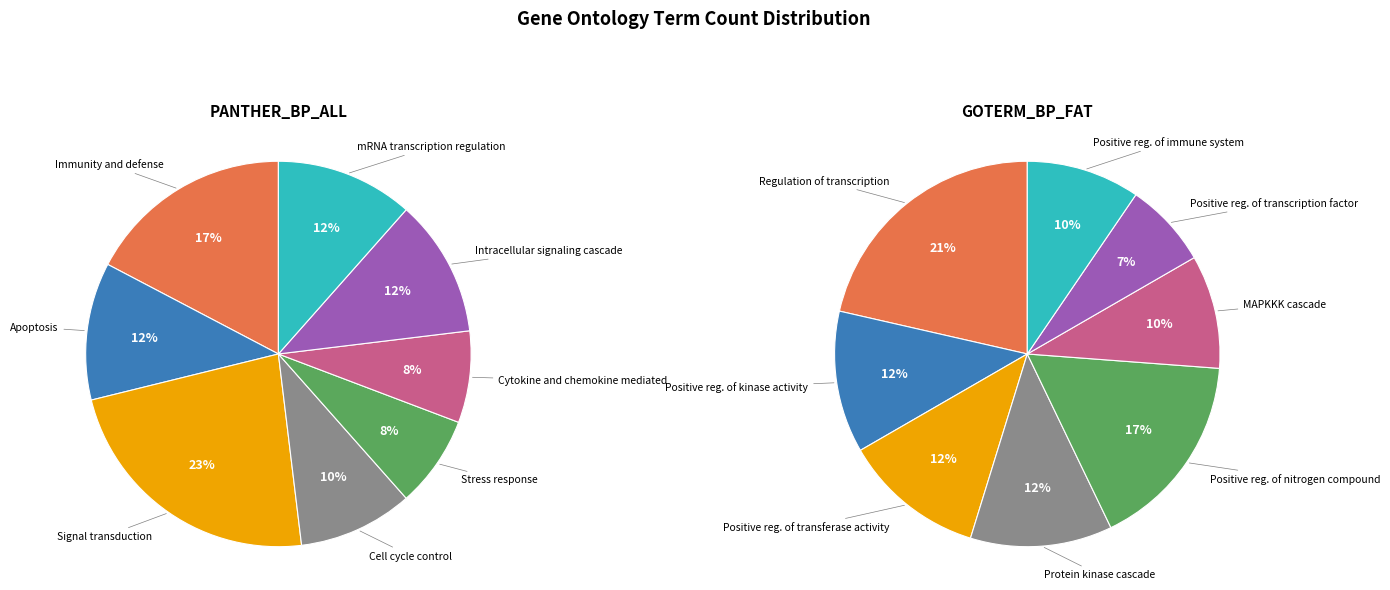

How many slices are in this pie chart?

8